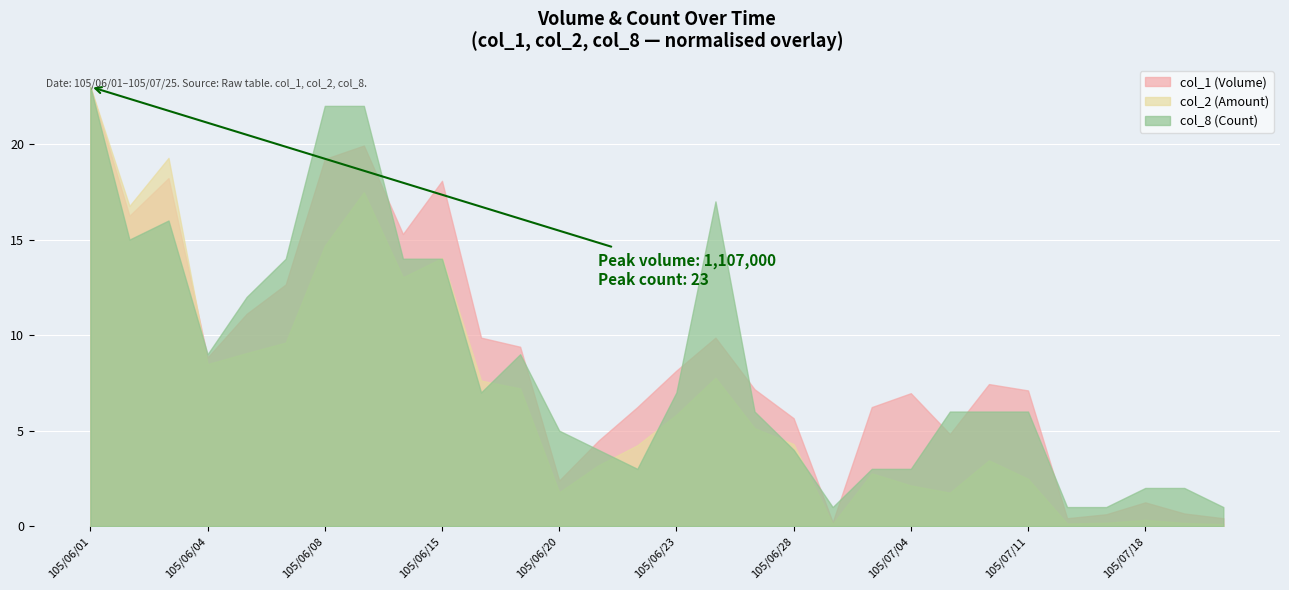

At how many categories does at least one series exceed 393429?

13